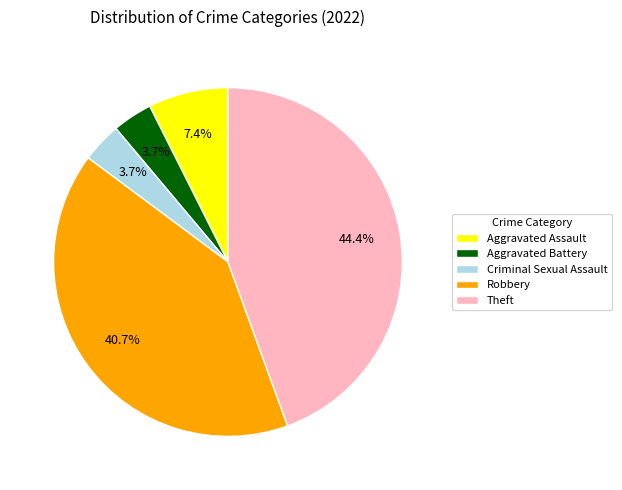

Is there a majority slice in this chart?

No